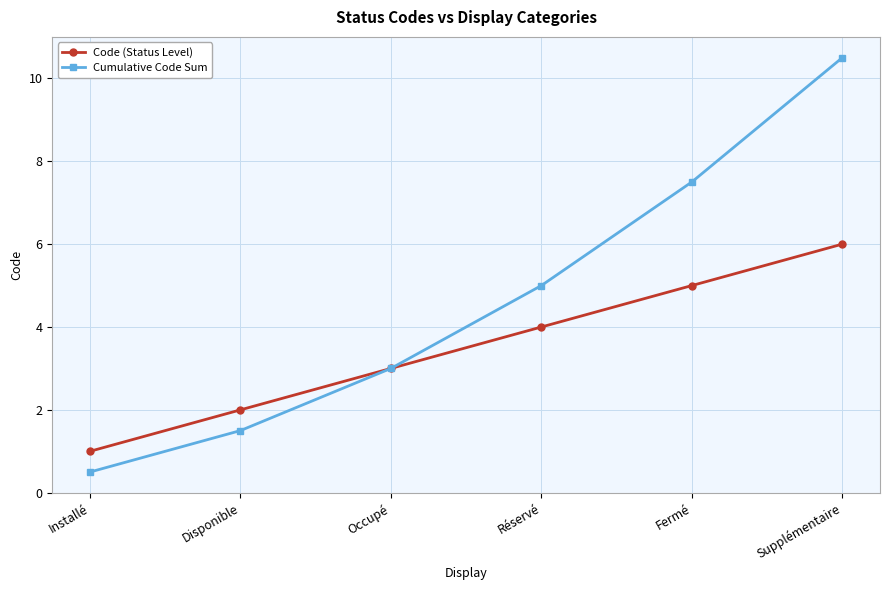

True or false: Cumulative Code Sum has more than 2 points higher than both neighbors.

False